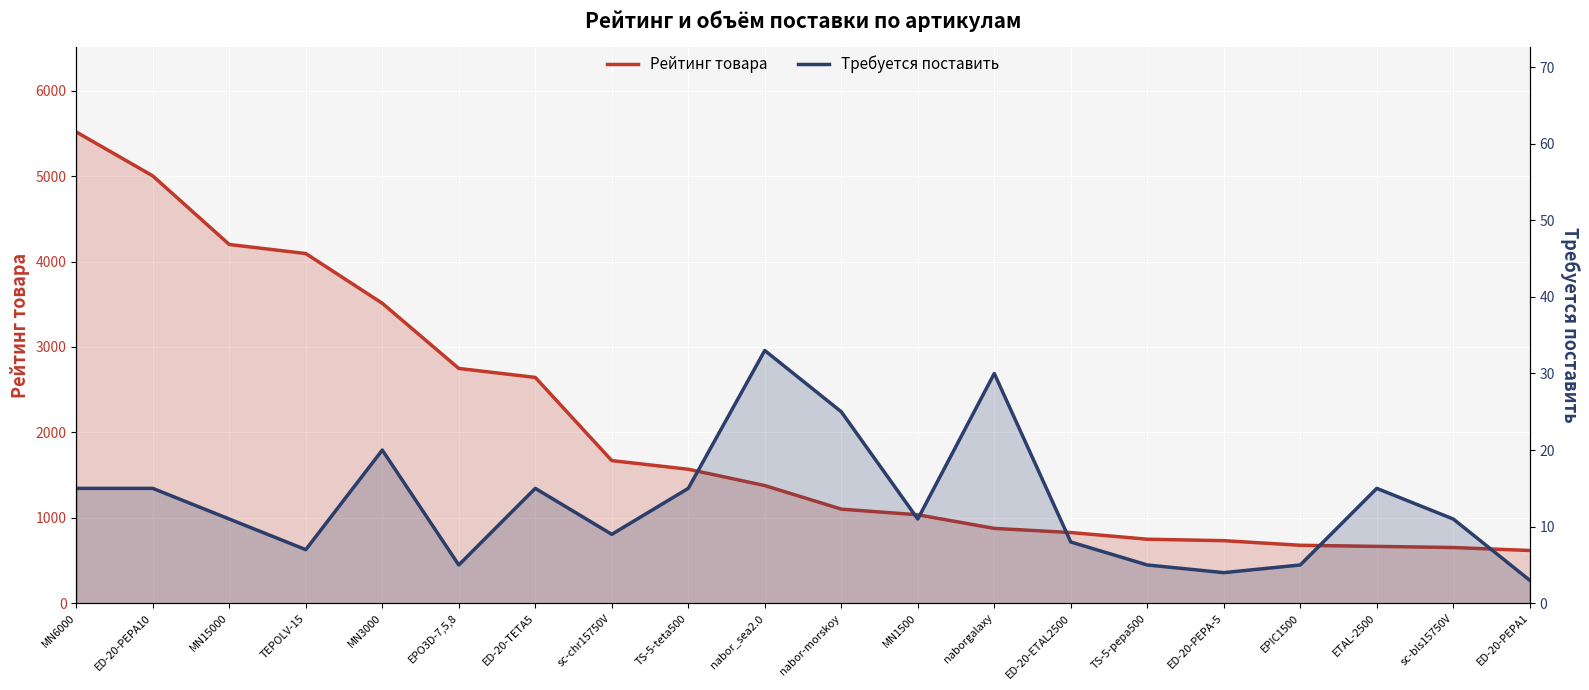

True or false: Требуется поставить and Рейтинг товара intersect in this chart.

False